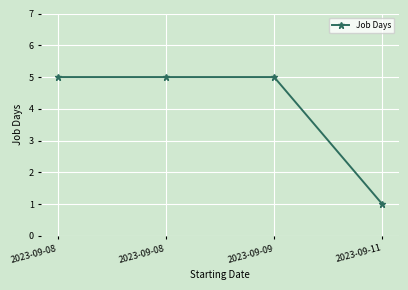

The value at 2023-09-11 is 1. True or false?

True